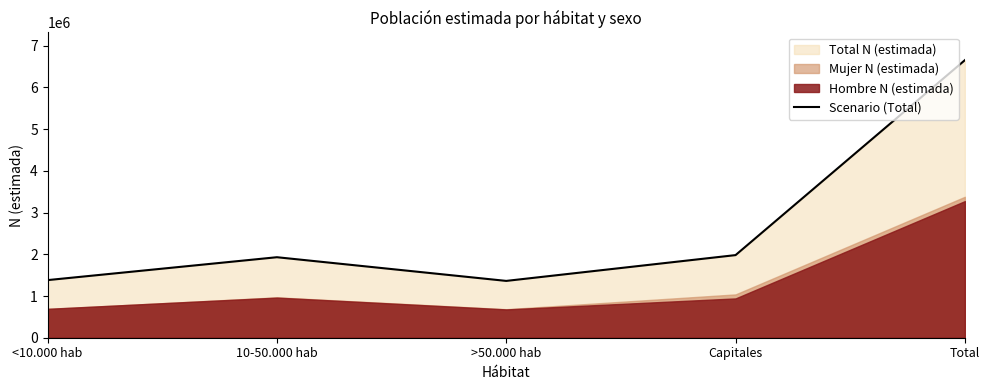

Count the number of values greater than 1930193.

2